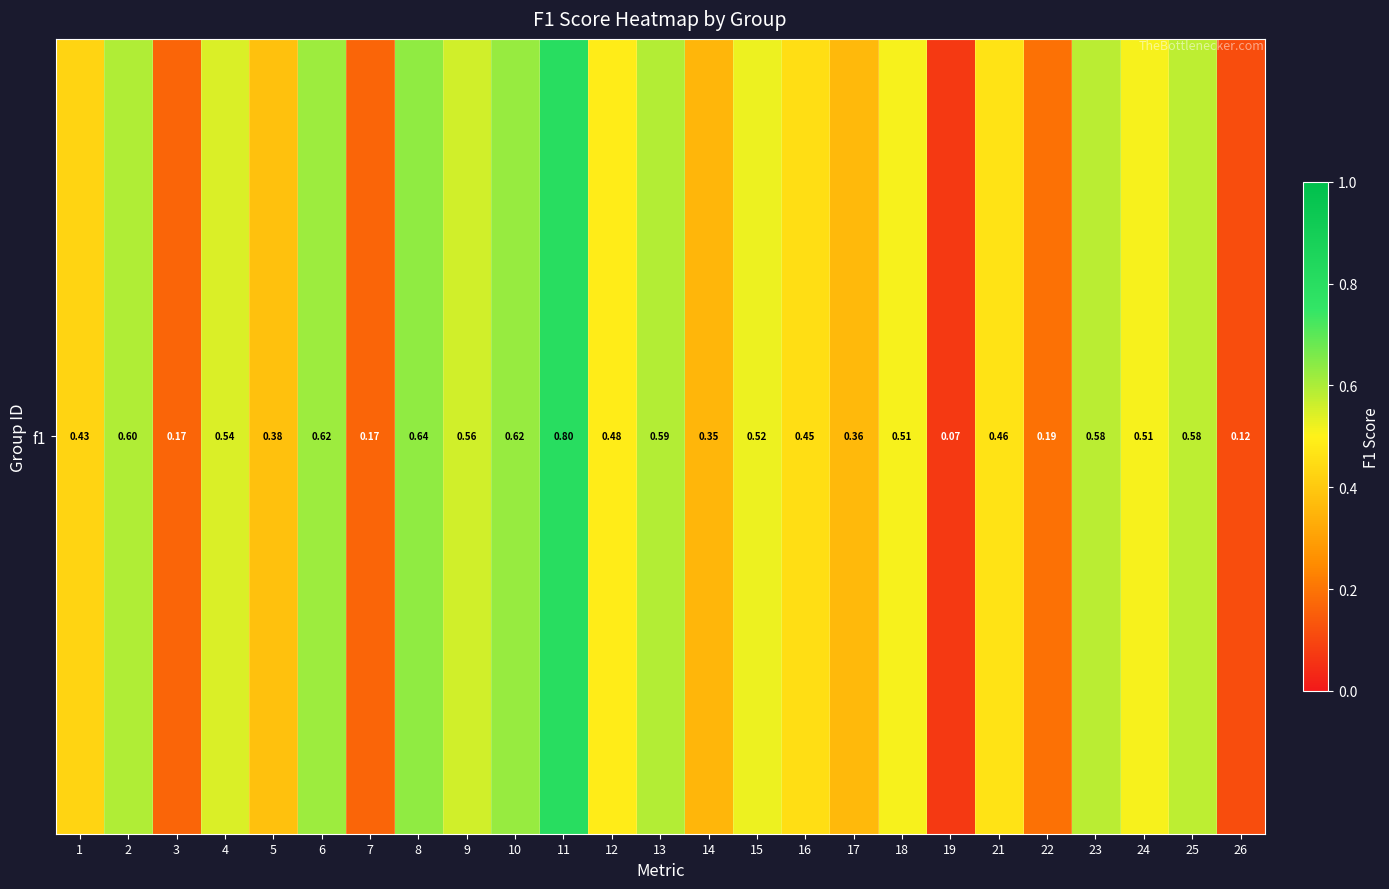

True or false: the data shows 0.5 at 16.

True